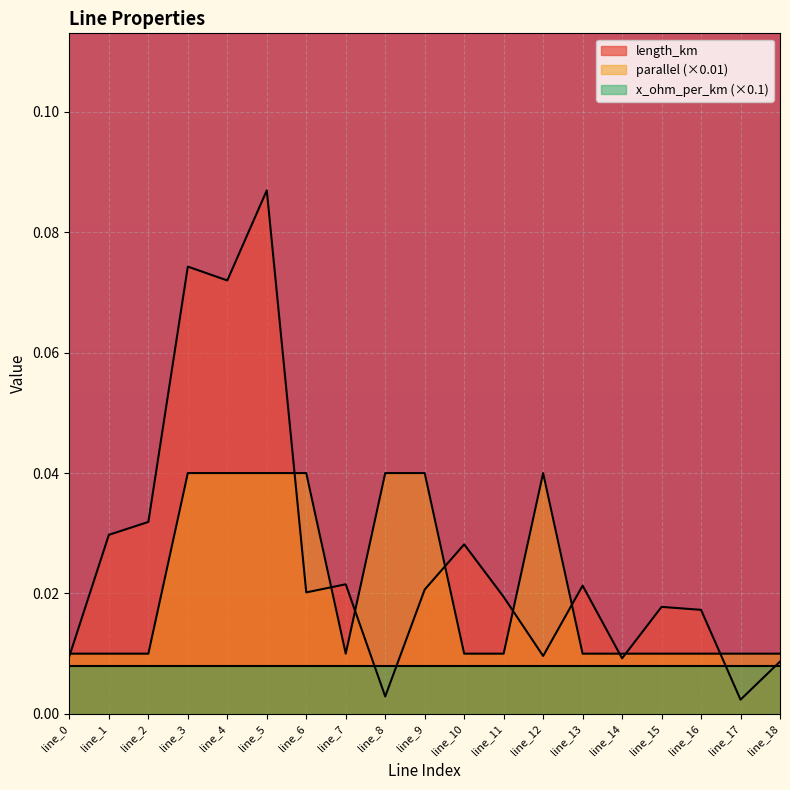

Count the parallel values in the range 0 to 1.

19